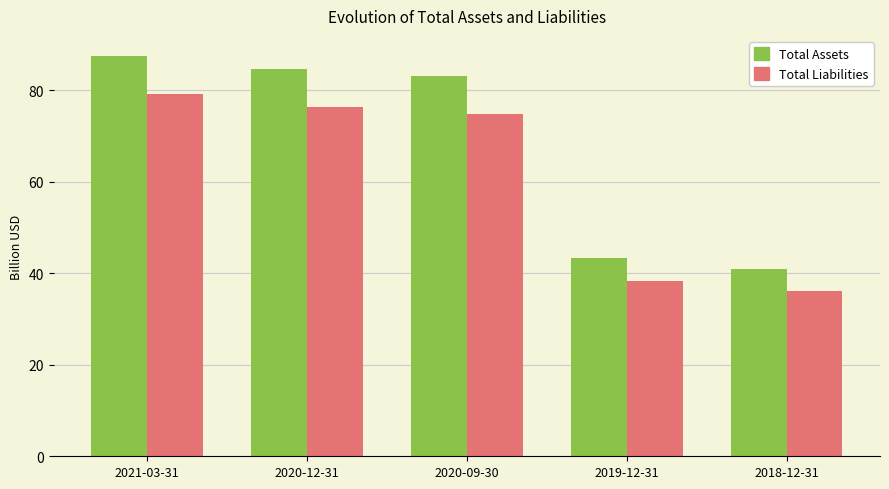

What is the label of the 2nd bar from the right?

2019-12-31